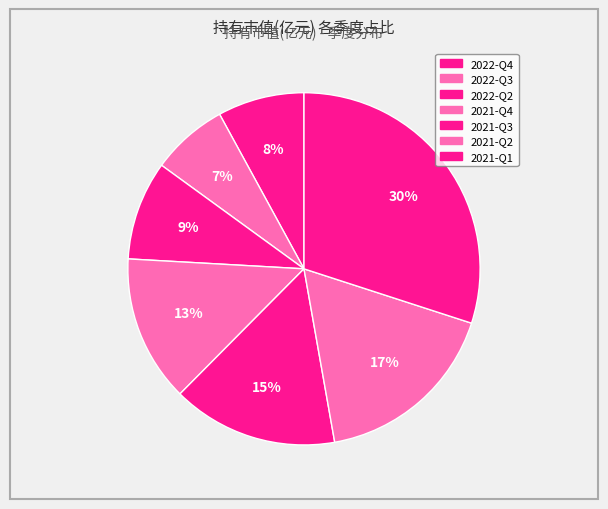

The 2021-Q1 slice represents 30% of the pie. True or false?

True